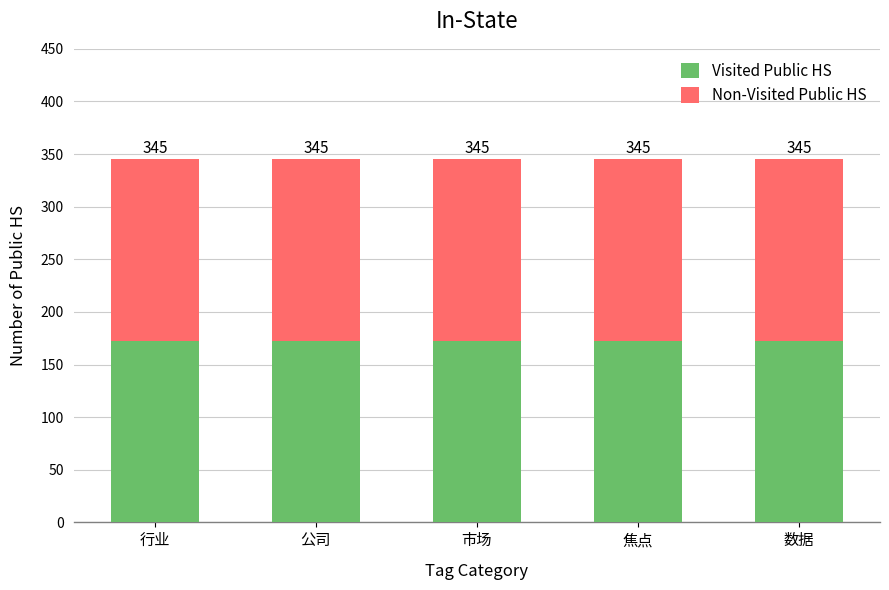

How many bars are there in total?

5